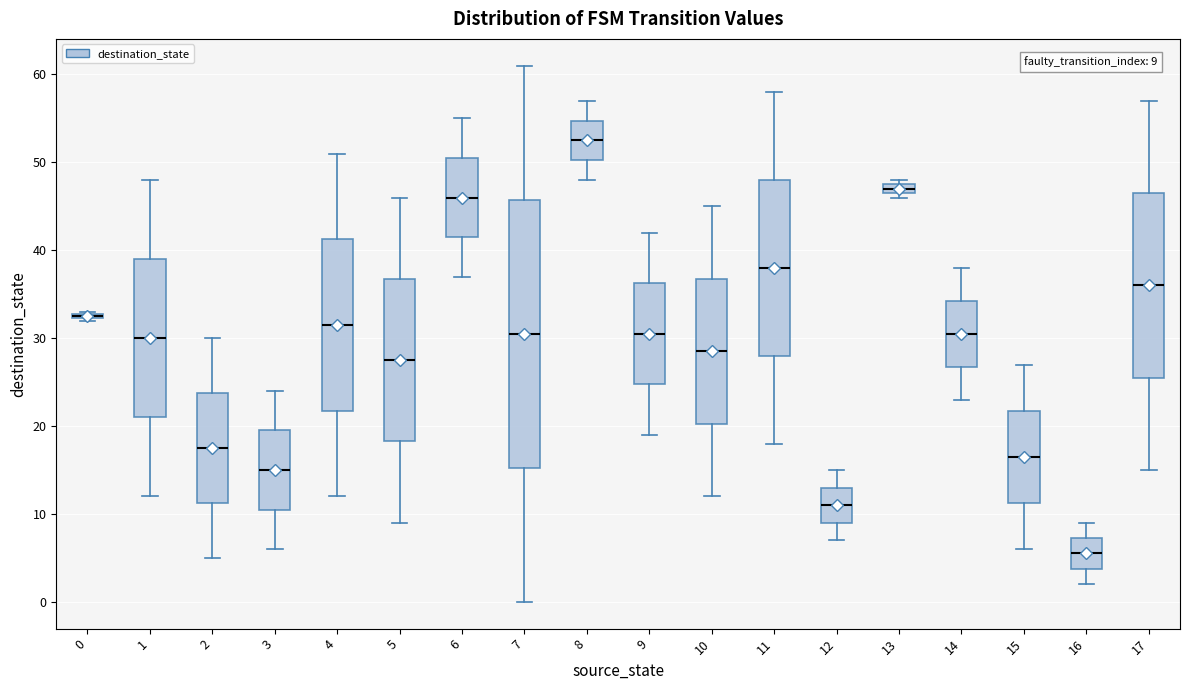

Comparing the boxes themselves (not the whiskers), which one is the tallest?

7